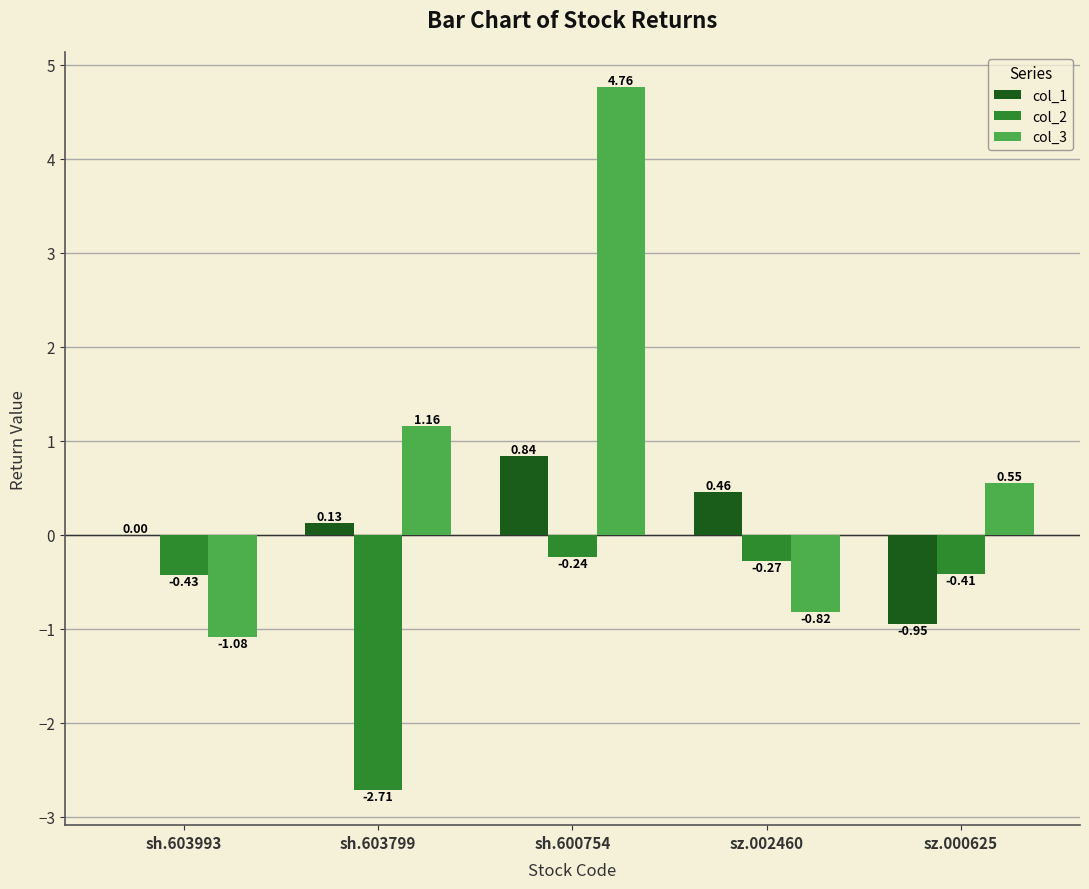

How many categories are shown in the chart?

5